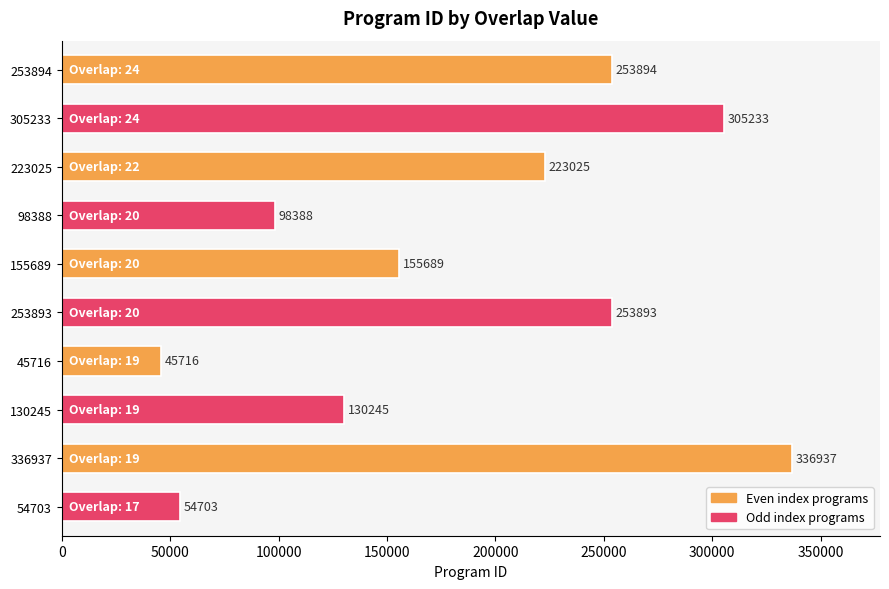

List the labels in order of value, largest first.

336937, 305233, 253894, 253893, 223025, 155689, 130245, 98388, 54703, 45716